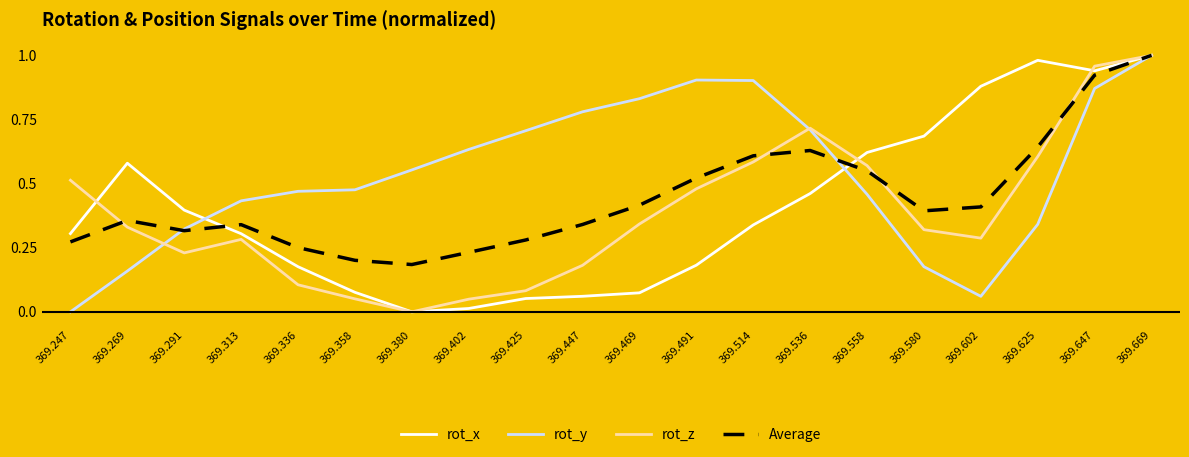

True or false: Average and rot_y cross at least once.

True